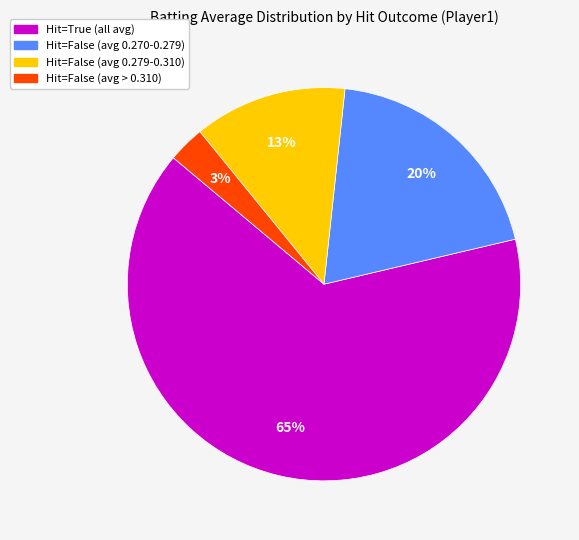

To the nearest percent, what is the average slice percentage?

25%